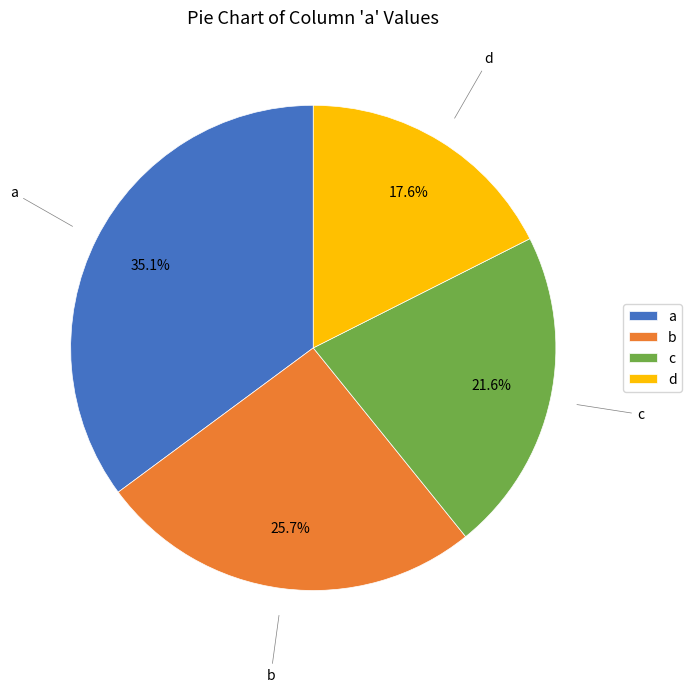

To the nearest percent, what is the difference between the largest and smallest slice percentages?

18%